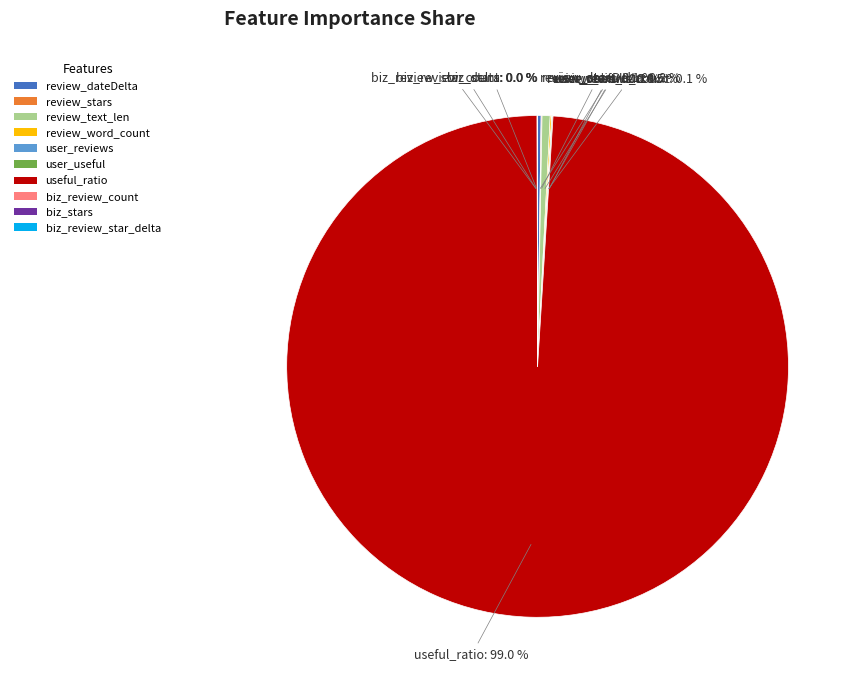

Does any single category account for the majority?

Yes